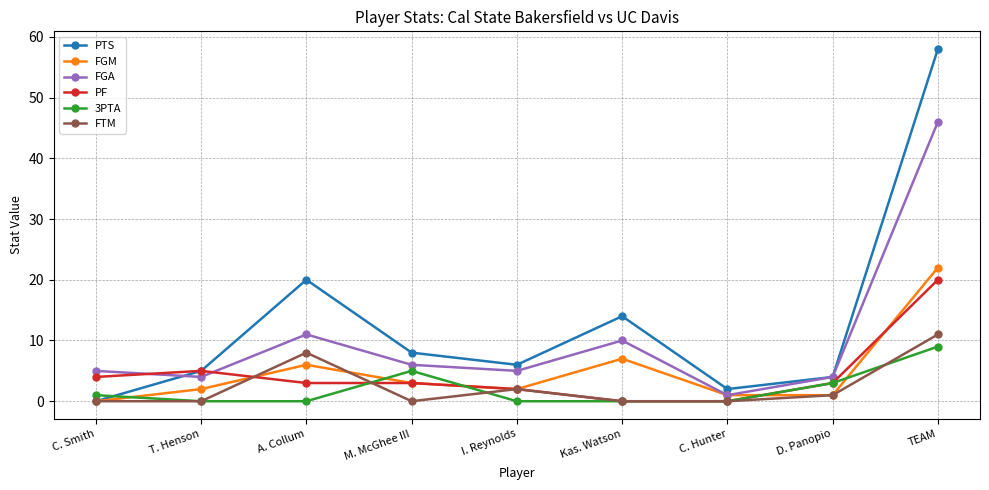

What are all the series names shown in the legend?

PTS, FGM, FGA, PF, 3PTA, FTM